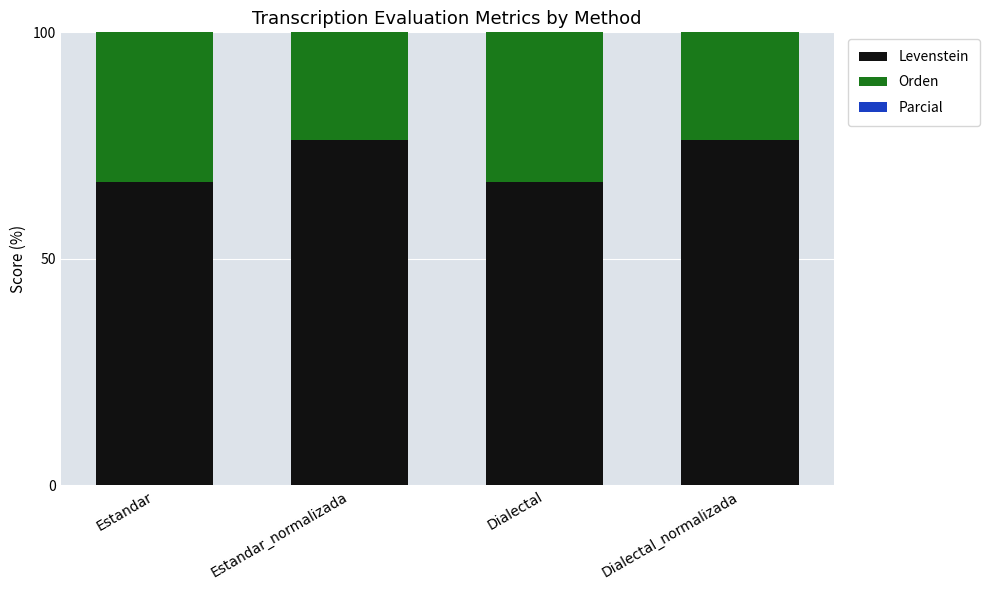

What is the value of the Parcial bar at the 2nd from the left?

83.3